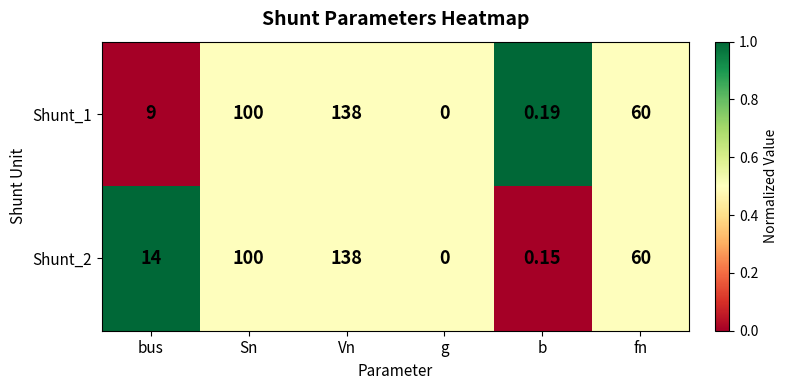

At which label does Shunt_1 reach its minimum?

g